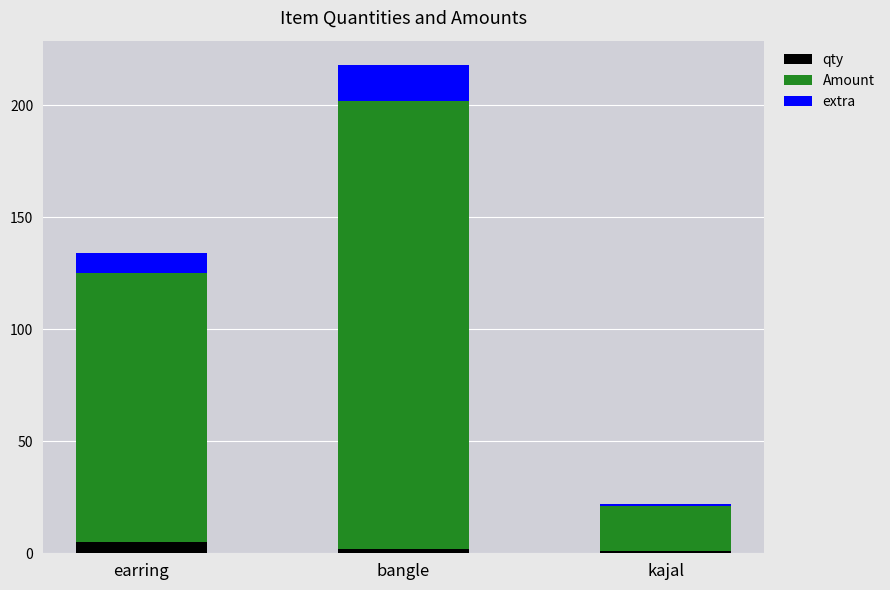

At which category is the sum across all series the highest?

bangle